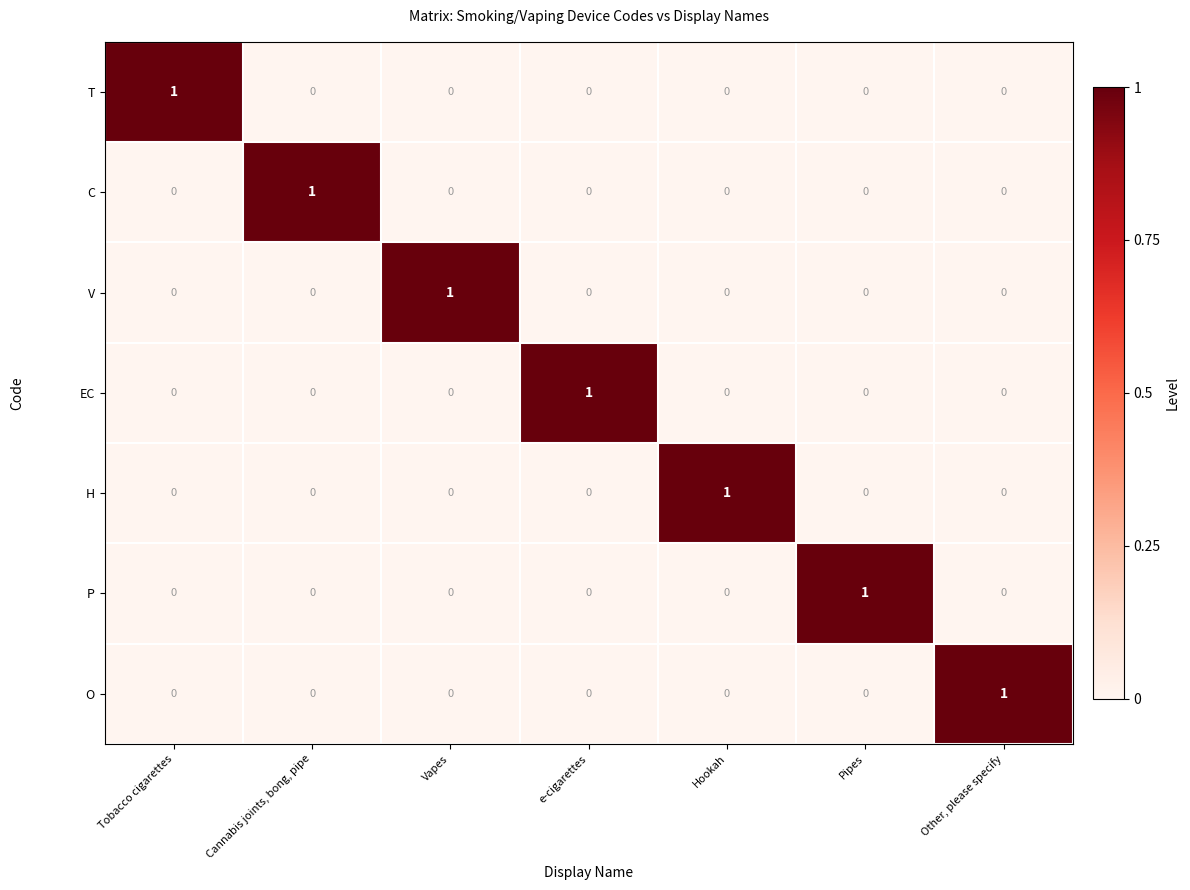

What is the total value across all series at Pipes?

1